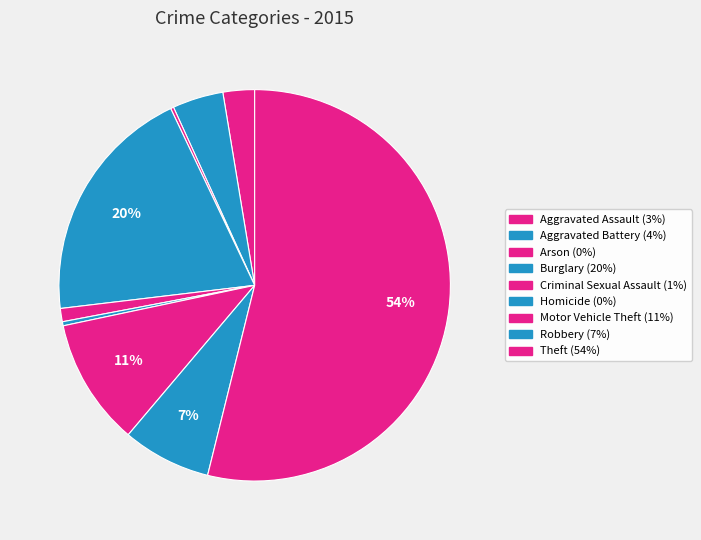

To the nearest percent, what is the combined percentage of Burglary and Theft?

74%